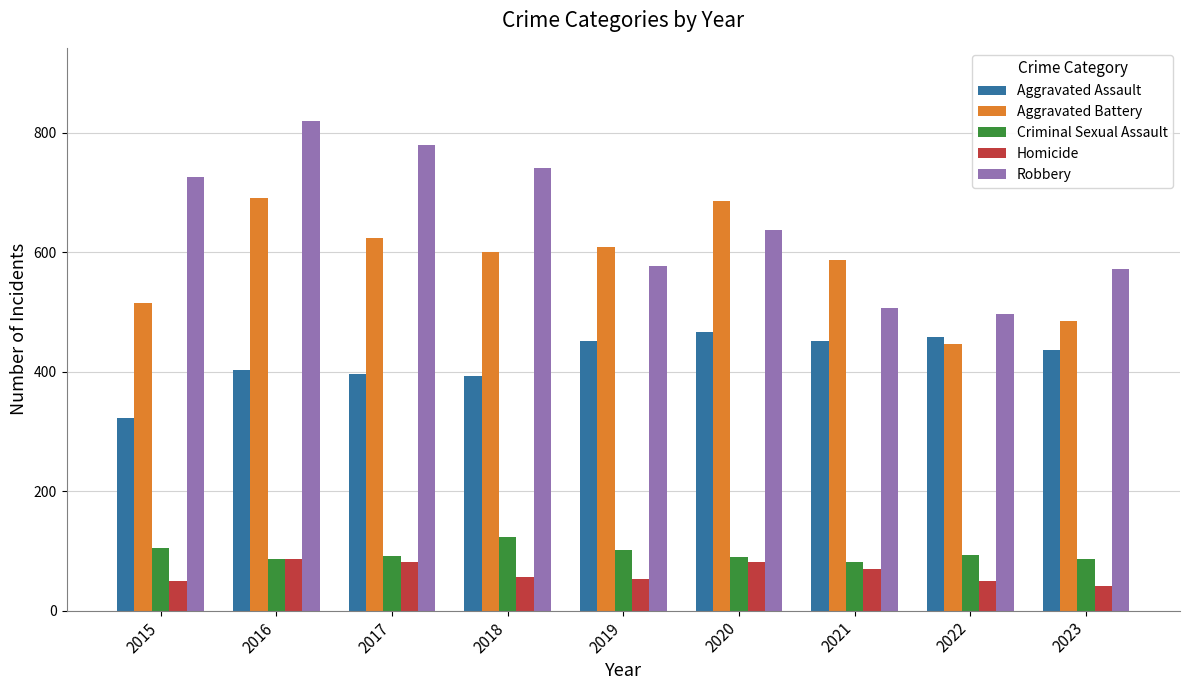

Between 2015 and 2021, which series saw the biggest shift?

Robbery